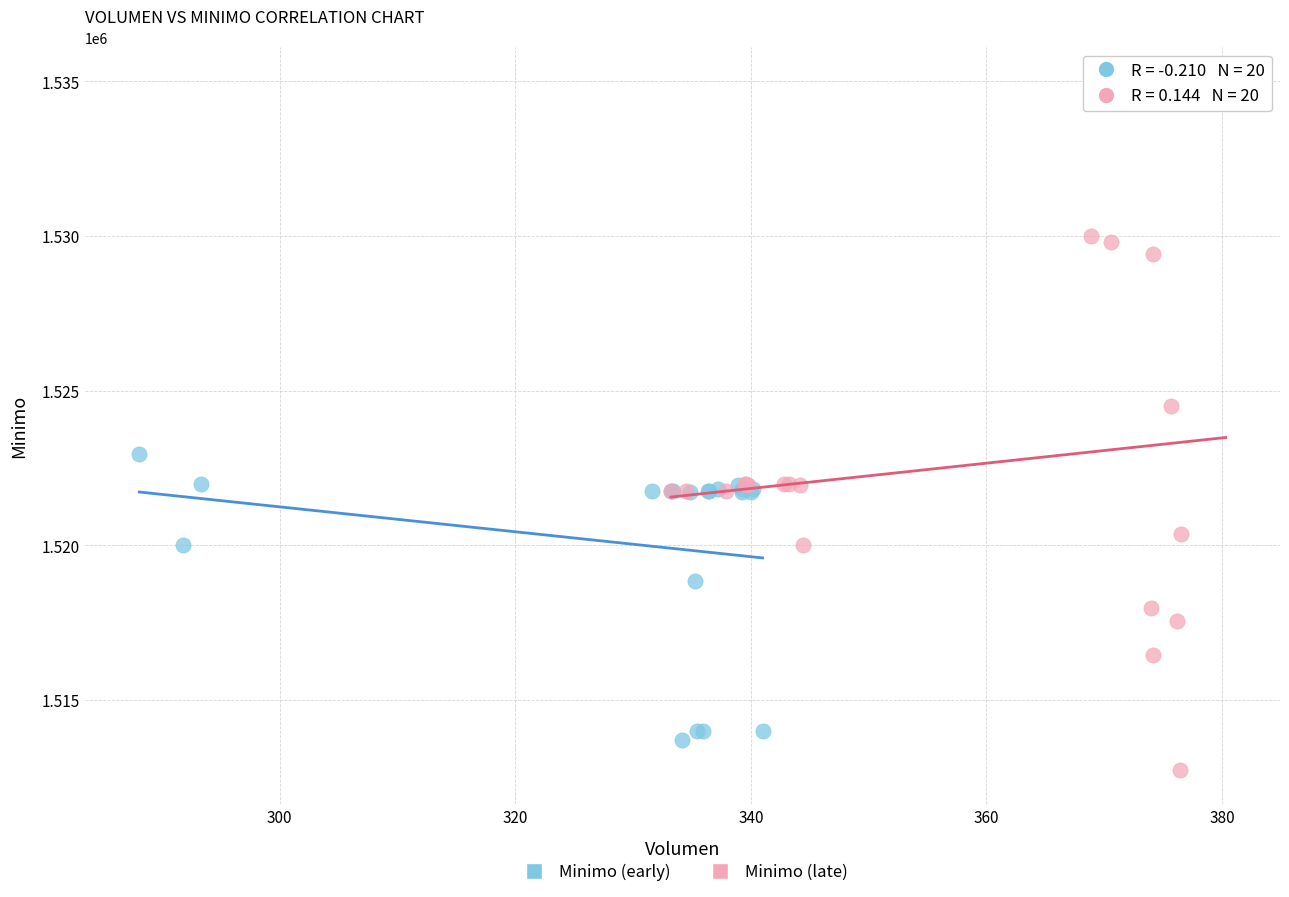

Which series has the widest spread of Y values?

Minimo (late)